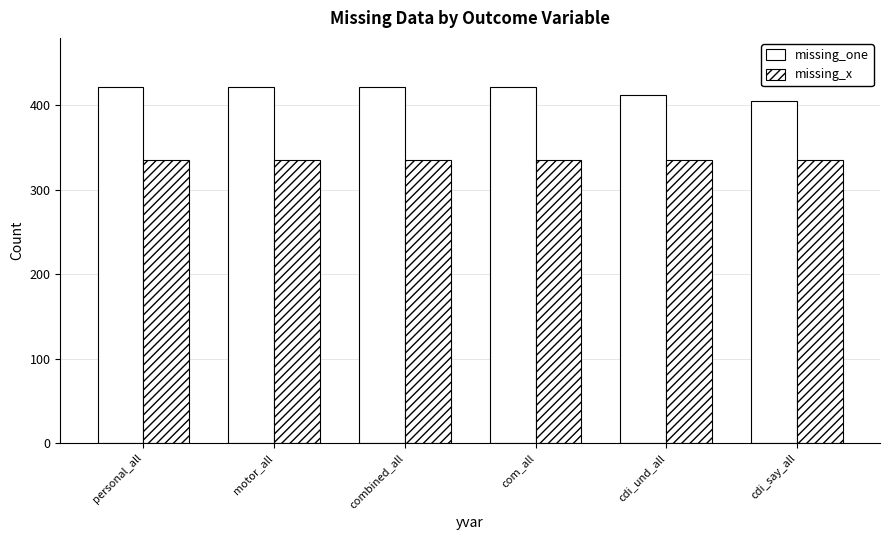

How many bars are there in total?

12